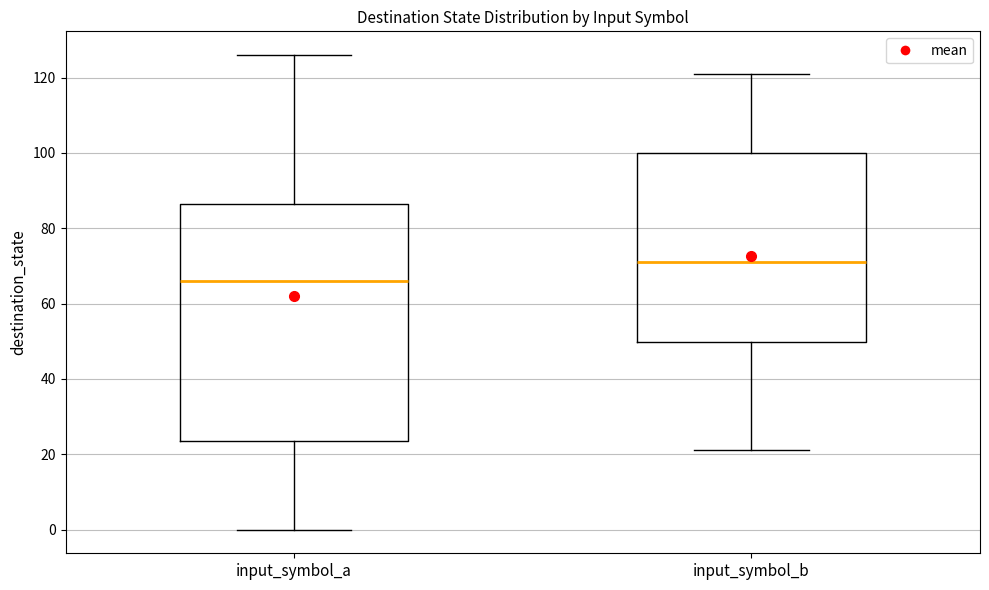

Which box is the tallest, from its lower edge to its upper edge?

input_symbol_a